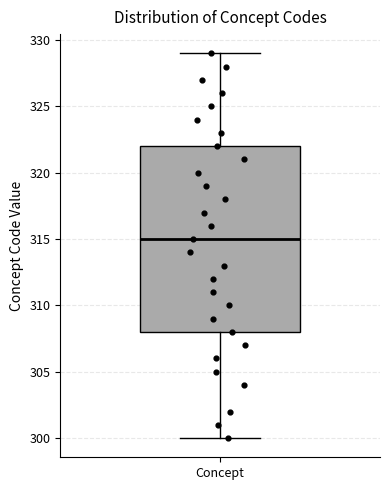

Where is the upper edge of the box for Concept on the y-axis? The values are not printed on the chart, so give them approximately, as read against the axis.

322